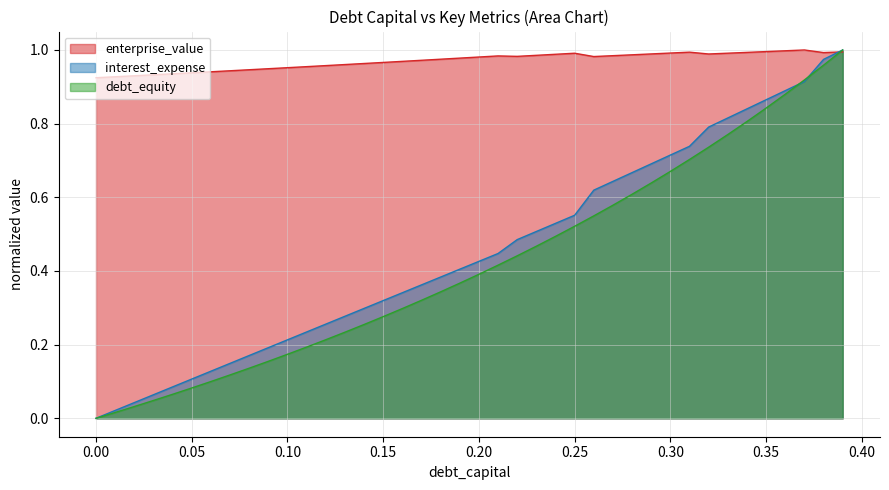

The debt_equity series shows -0.4 at 0.00. True or false?

False